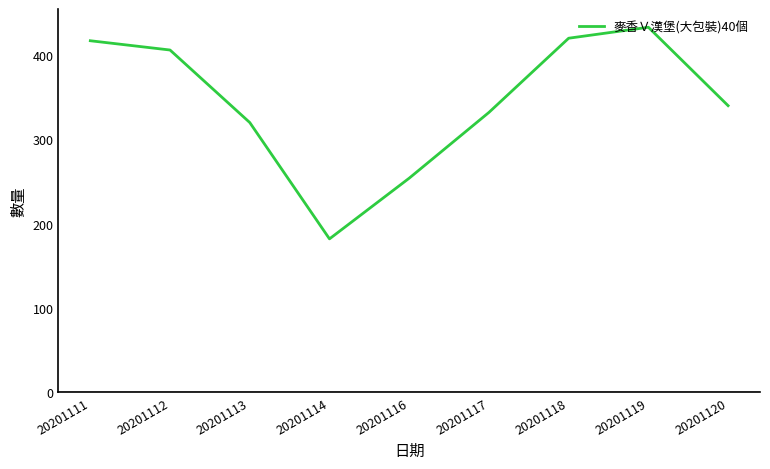

Which has a higher value, 20201120 or 20201117?

20201120